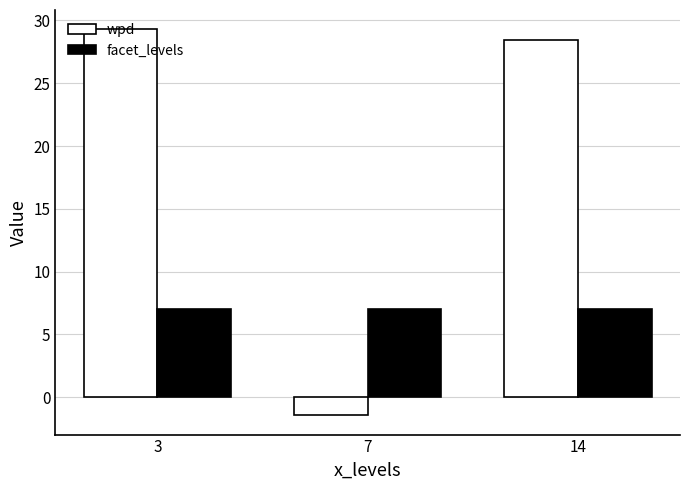

Does the chart contain stacked bars?

No